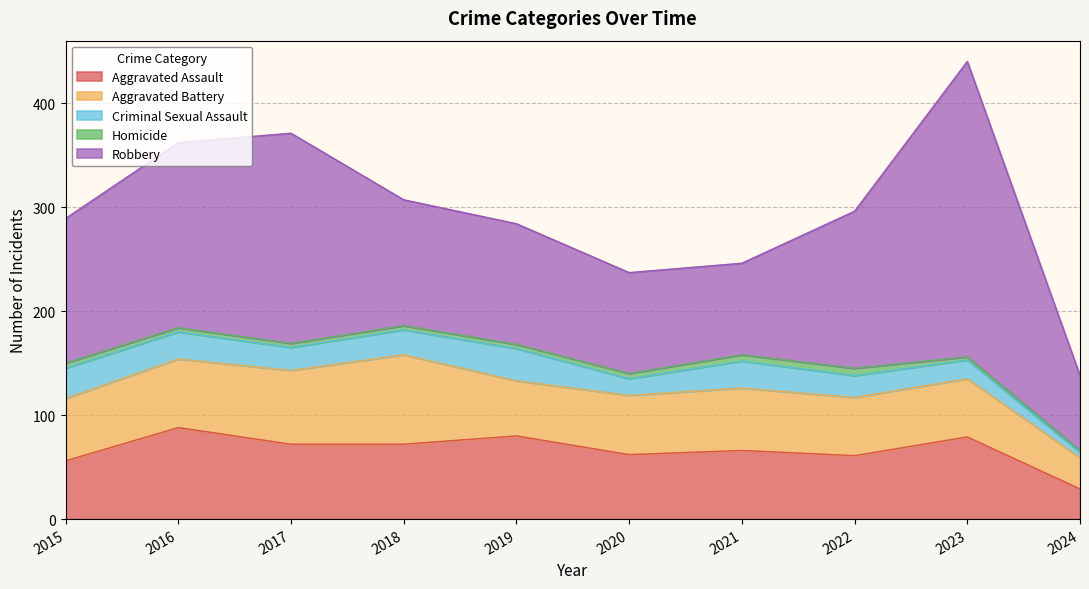

What is the value of the Robbery point at the 4th from the left?

121